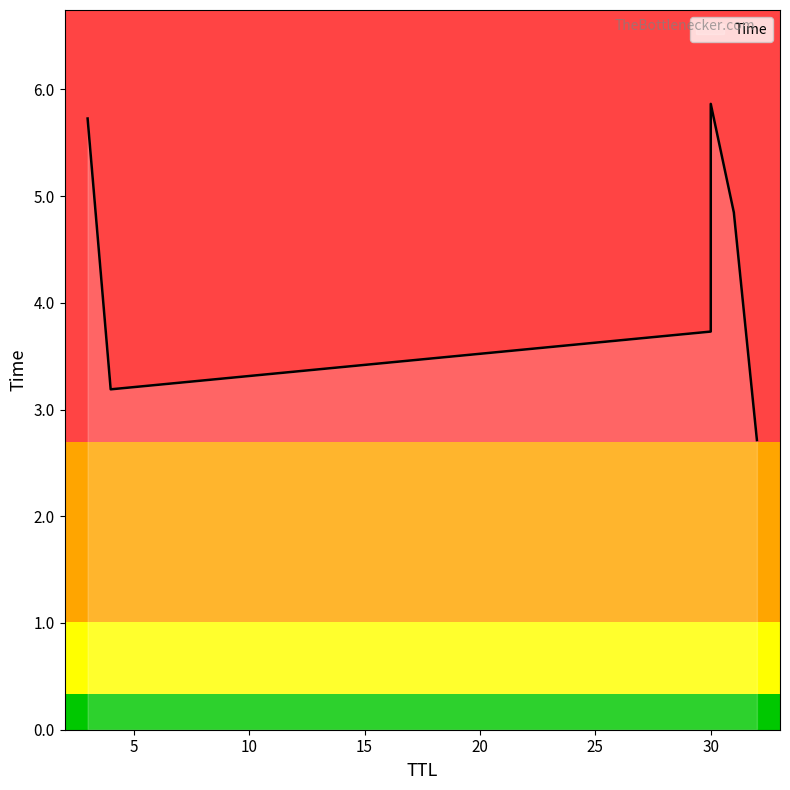

How many data points does each series have?

6